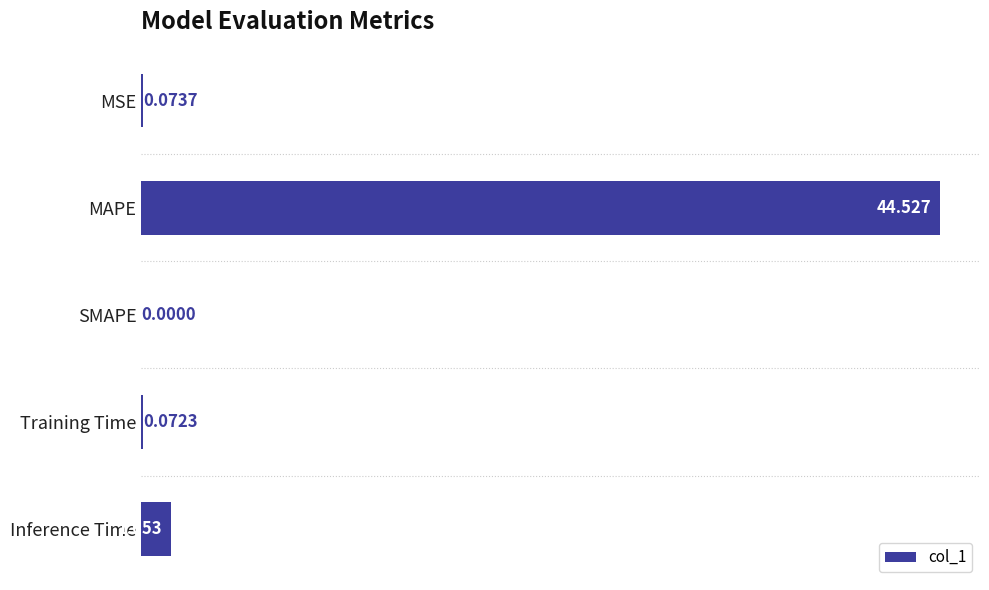

Which category has the highest value across all series?

MAPE